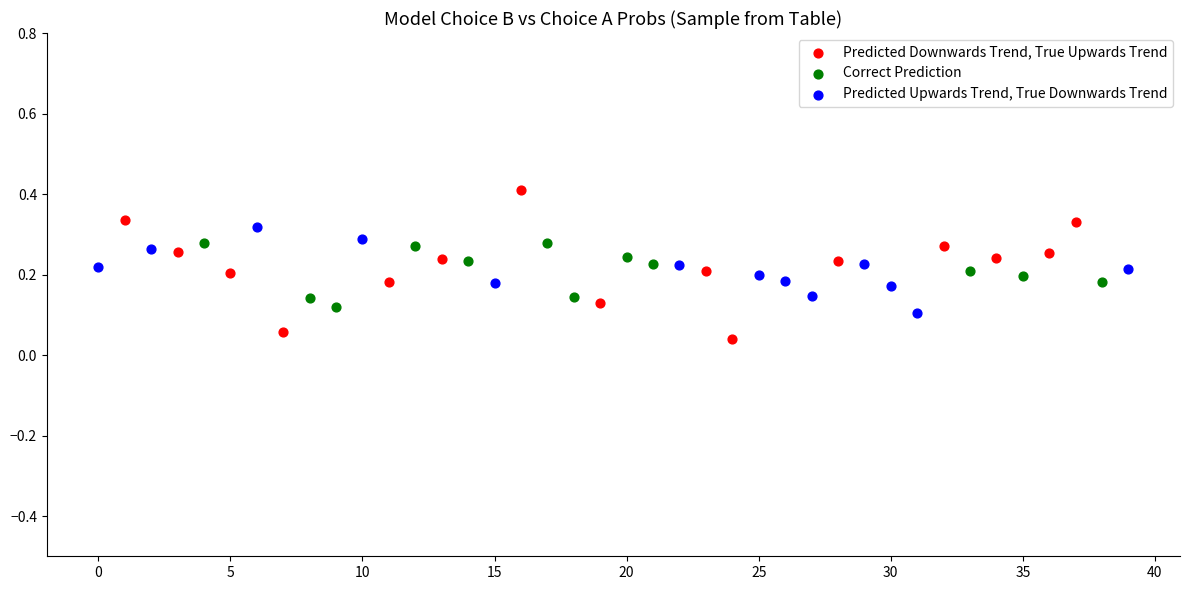

Which series contains the lowest Y value?

Predicted Downwards Trend, True Upwards Trend